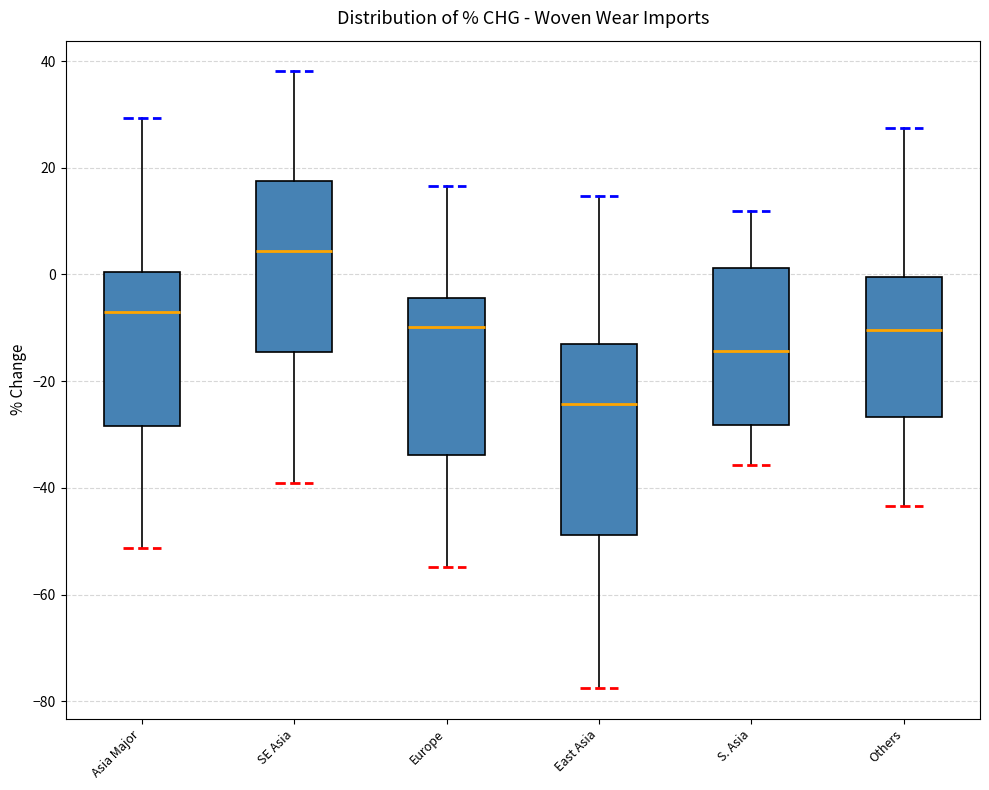

Reading left to right, read every box against the y-axis: the position of its median line, the range the box covers, and the ends of its whiskers. The values are not printed on the chart, so give them approximately, as read against the axis.

Asia Major: median -8, box -28 to 0, whiskers -52 to 30
SE Asia: median 4, box -14 to 18, whiskers -40 to 38
Europe: median -10, box -34 to -4, whiskers -54 to 16
East Asia: median -24, box -48 to -14, whiskers -78 to 14
S. Asia: median -14, box -28 to 2, whiskers -36 to 12
Others: median -10, box -26 to 0, whiskers -44 to 28